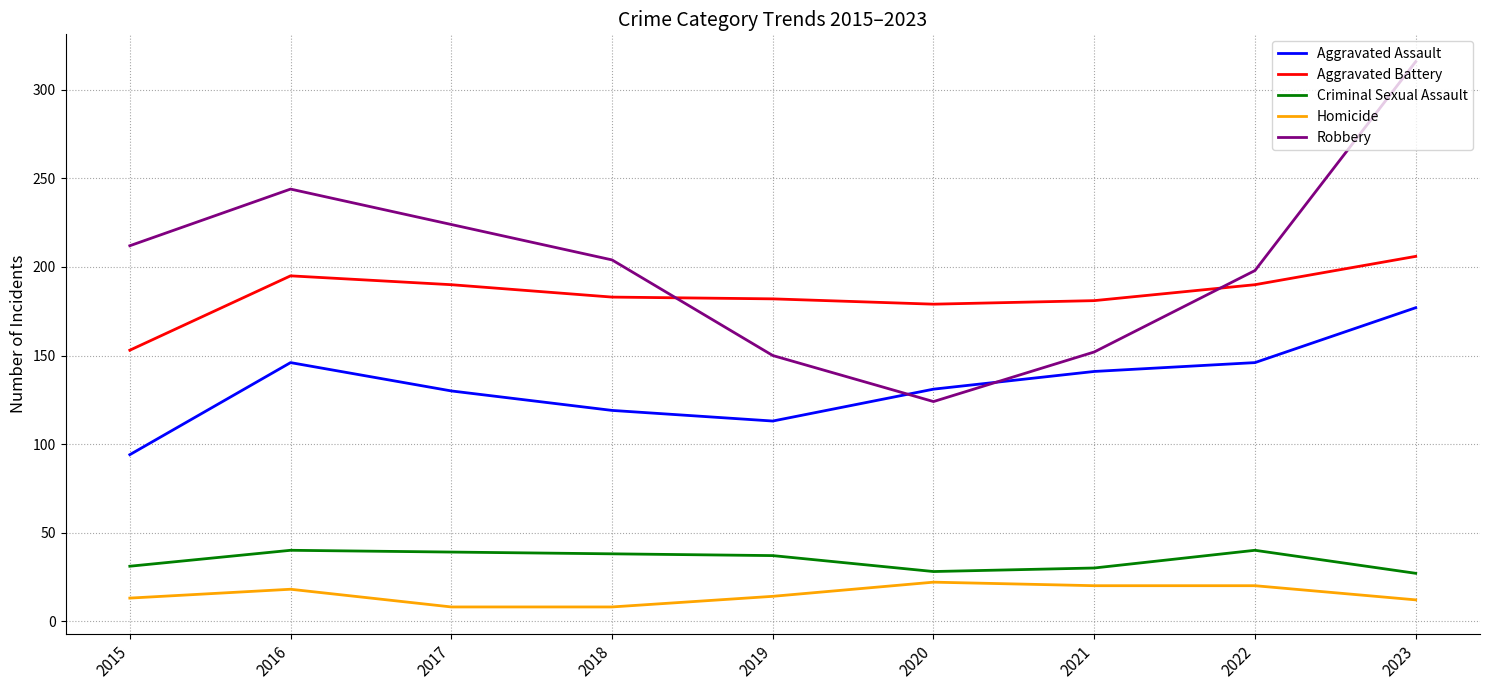

True or false: Homicide has more than 0 interior local peaks.

True